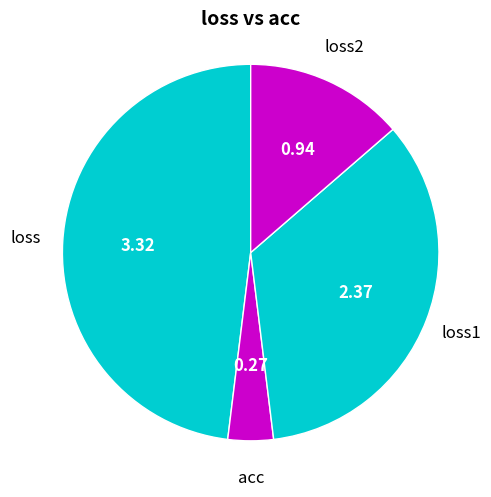

Does loss2 represent more than half of the total?

No